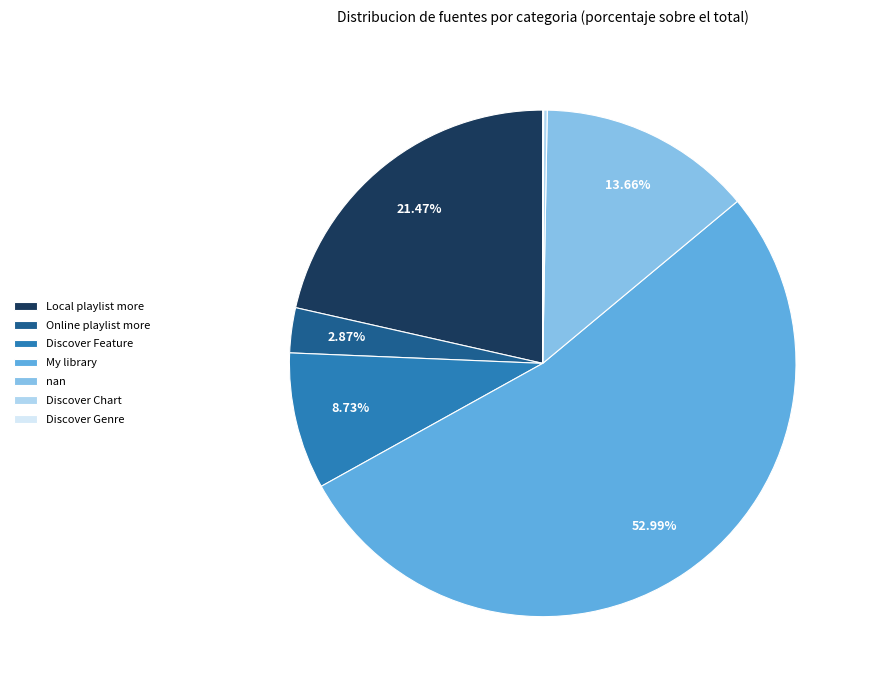

Does Online playlist more account for over 50% of the chart?

No